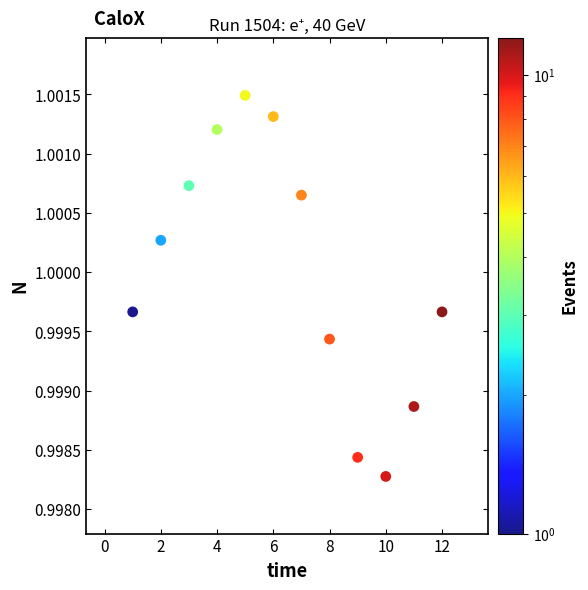

What is the average X value?

6.5